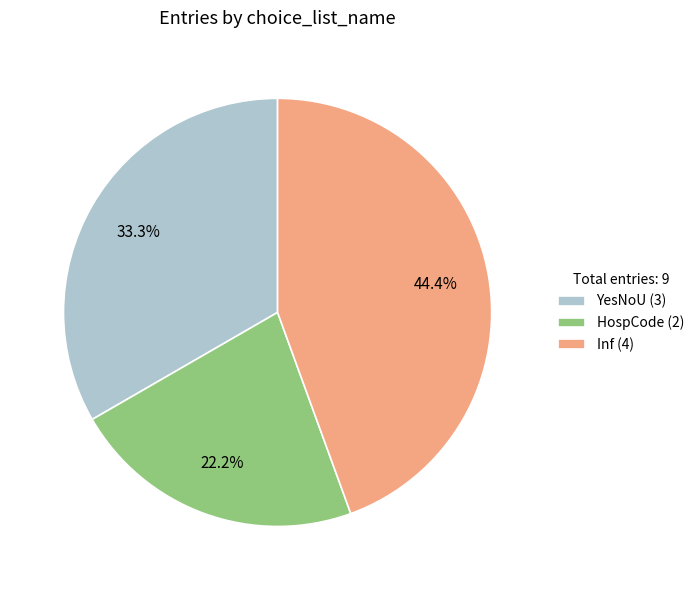

Between HospCode (2) and YesNoU (3), which is larger?

YesNoU (3)